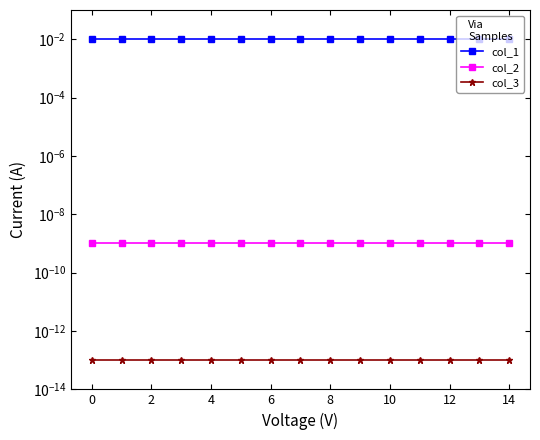

What are all the series names shown in the legend?

col_1, col_2, col_3